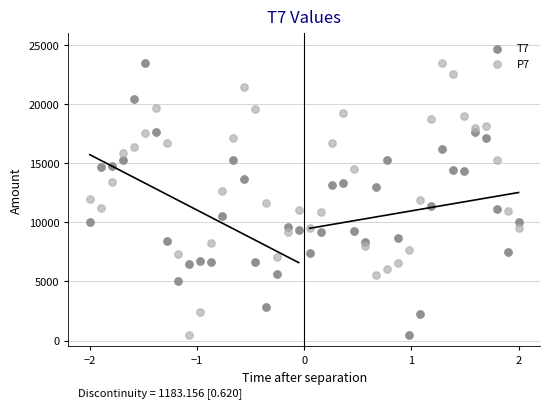

What is the X range (max minus min) for the scatter plot?

4.0